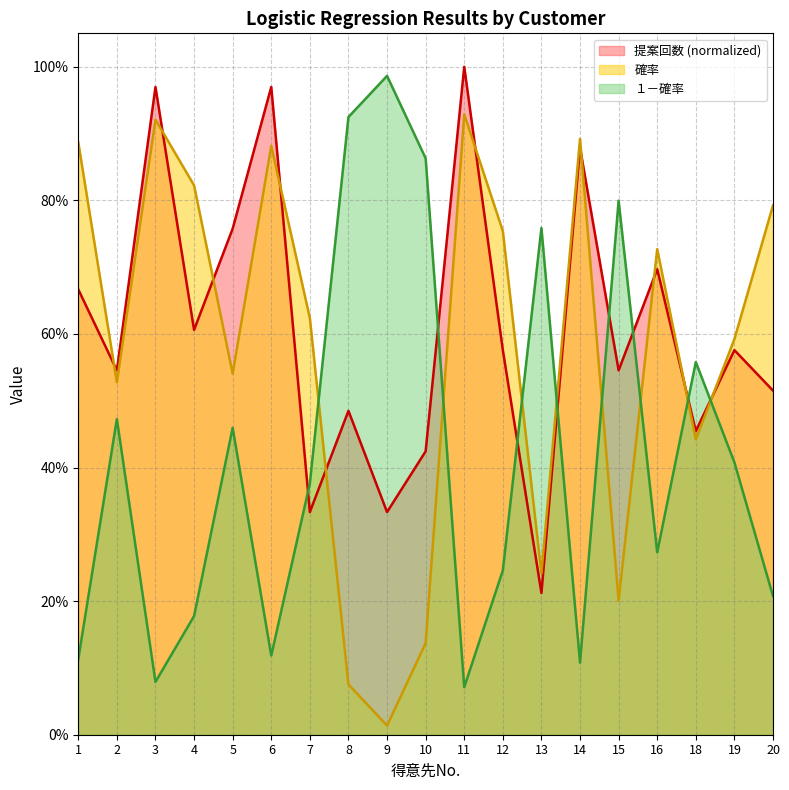

What is the value of the 提案回数 point at the 10th from the left?

0.4